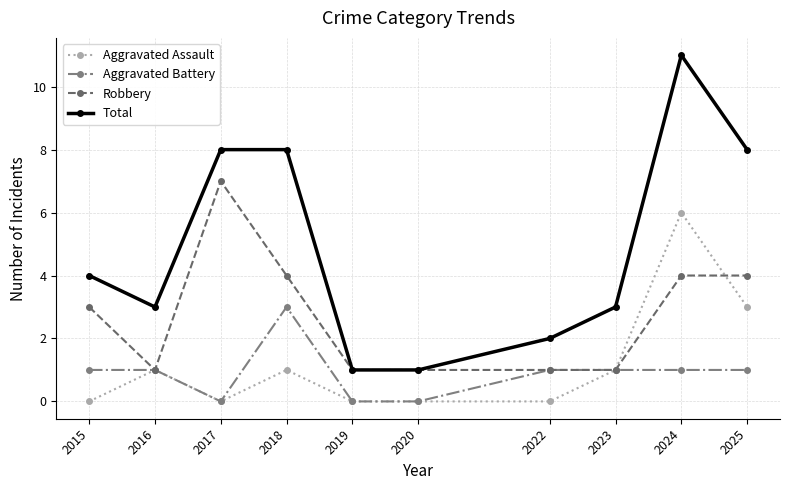

Which series has the largest range (max minus min)?

Total